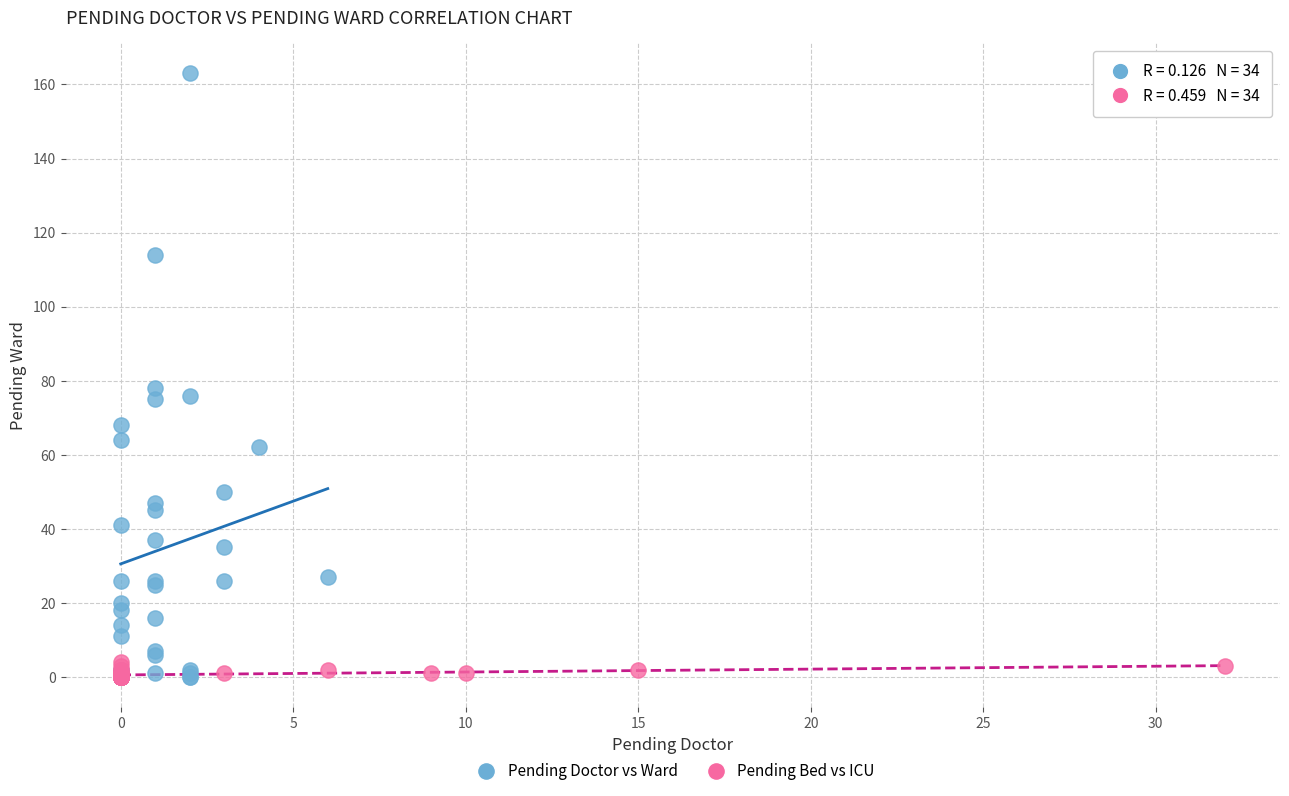

Which series contains the highest Y value?

Pending Doctor vs Ward